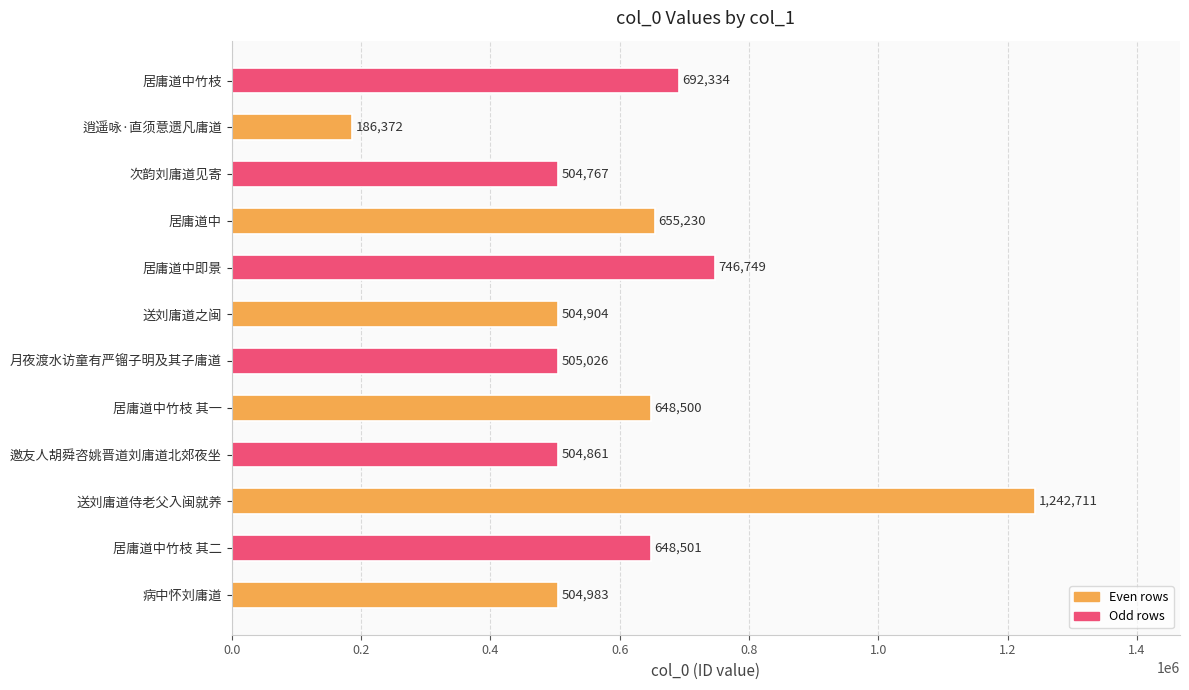

Rank the categories by value from highest to lowest.

送刘庸道侍老父入闽就养, 居庸道中即景, 居庸道中竹枝, 居庸道中, 居庸道中竹枝 其二, 居庸道中竹枝 其一, 月夜渡水访童有严镏子明及其子庸道, 病中怀刘庸道, 送刘庸道之闽, 邀友人胡舜咨姚晋道刘庸道北郊夜坐, 次韵刘庸道见寄, 逍遥咏·直须意遗凡庸道